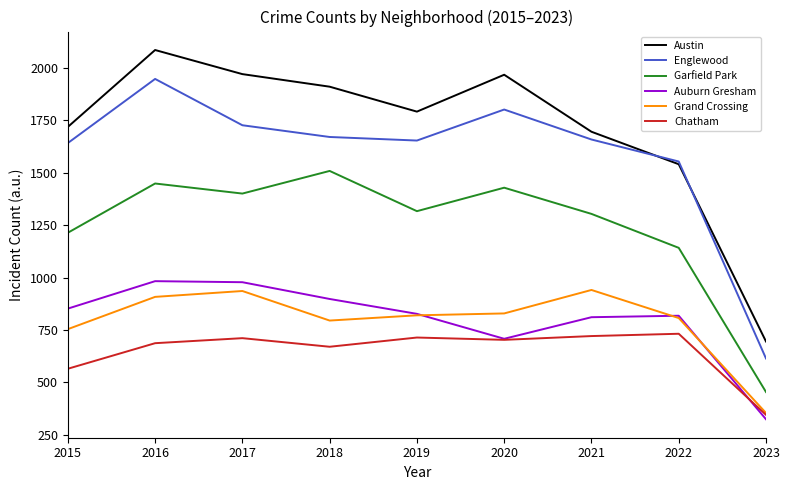

At which label does Englewood first exceed 1659?

2016